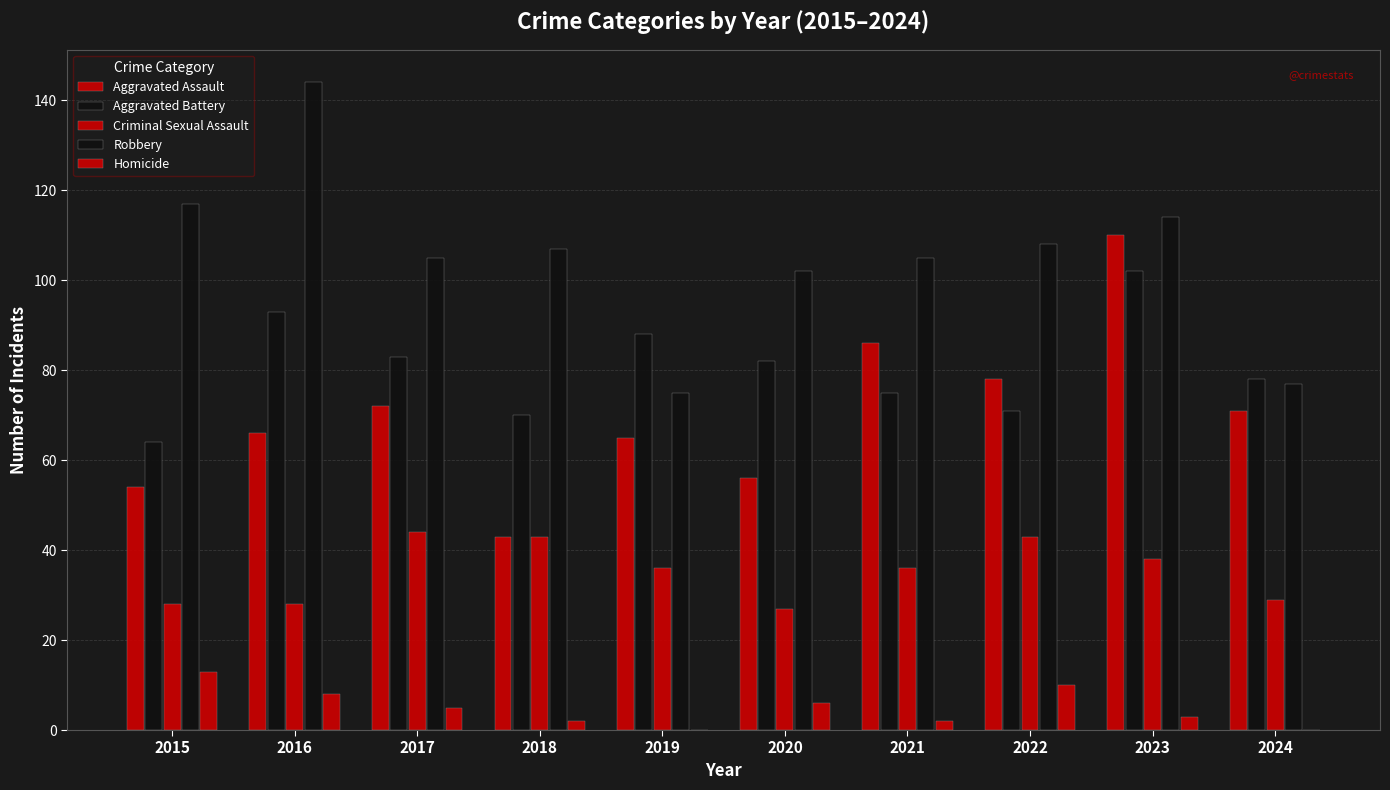

At which category is the sum across all series the highest?

2023